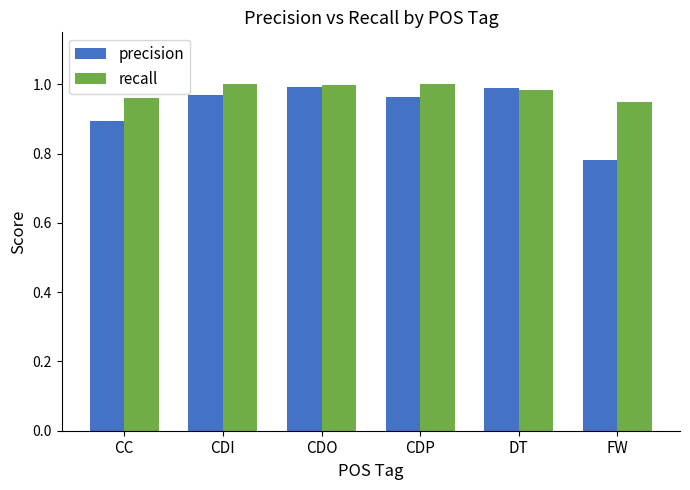

What is the label of the 1st bar from the left?

CC